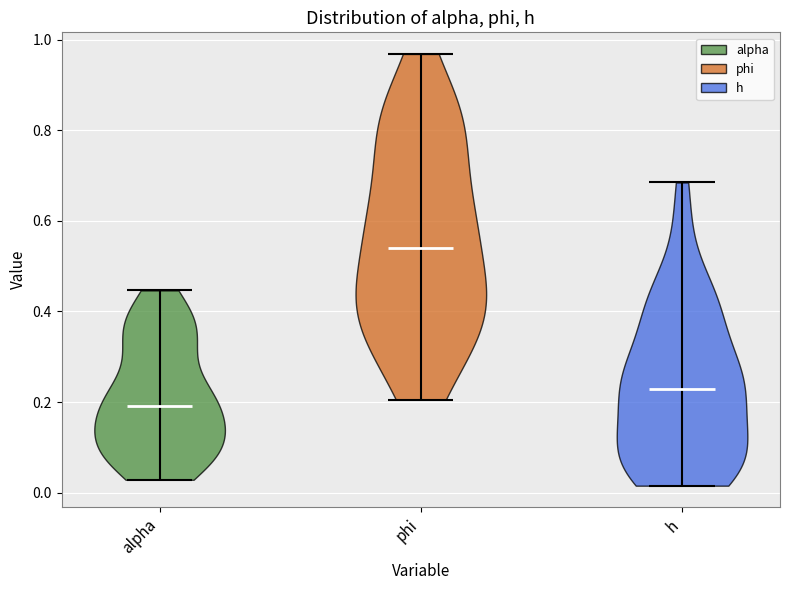

What is the highest point the violin for h reaches on the y-axis? The values are not printed on the chart, so give them approximately, as read against the axis.

0.68